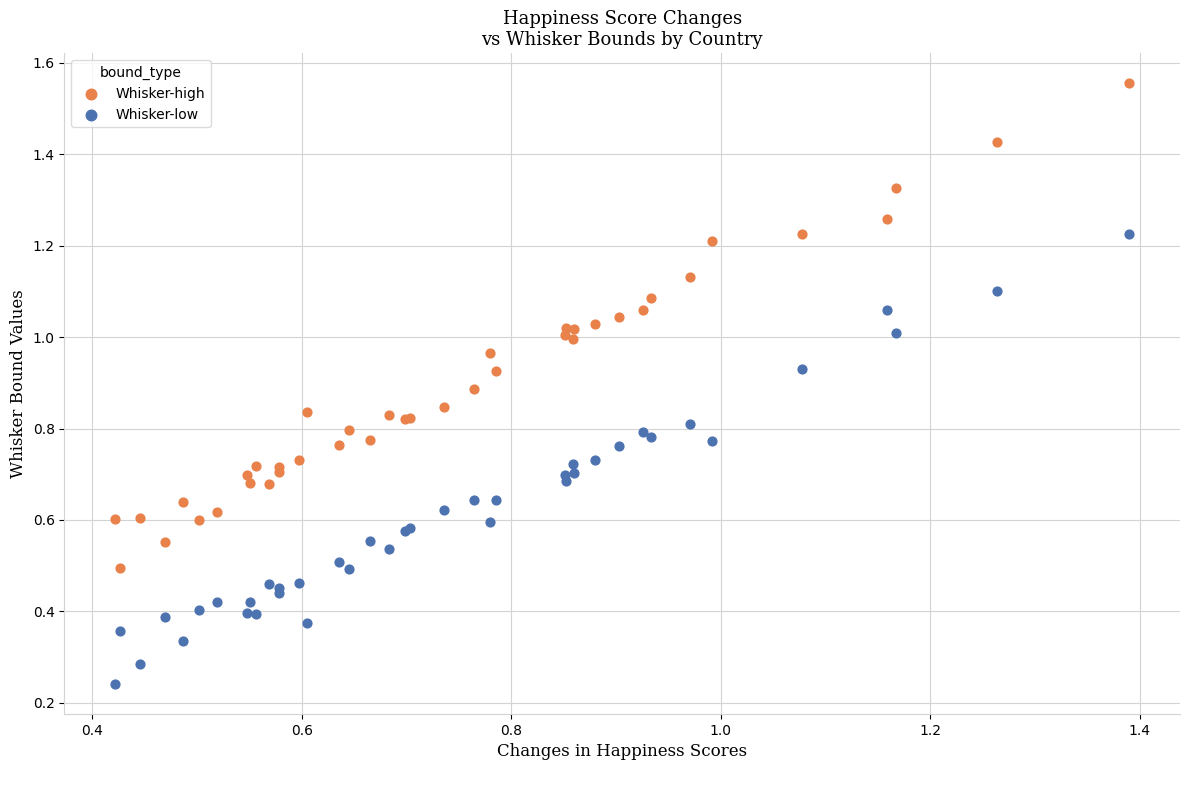

Which series has the widest spread of Y values?

Whisker-high